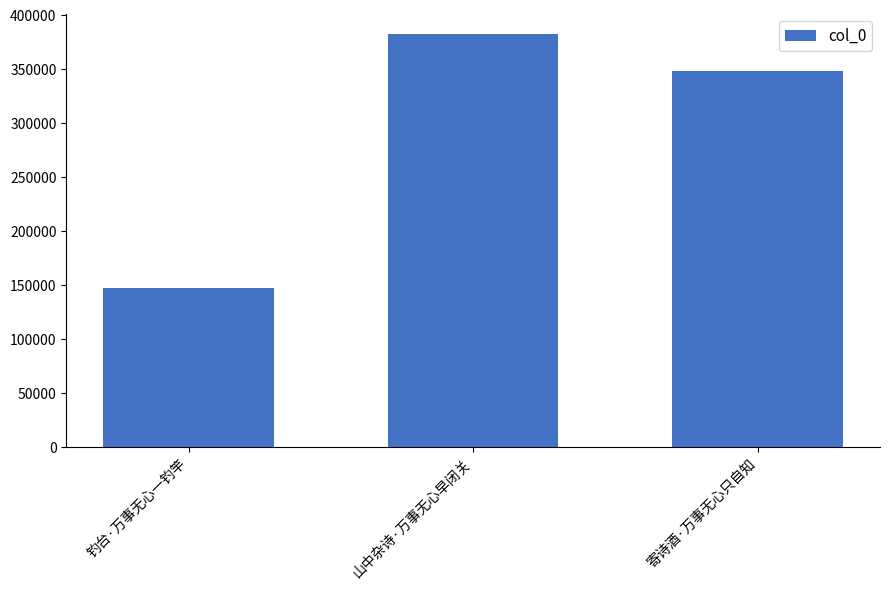

What is the label of the 2nd bar from the left?

山中杂诗·万事无心早闭关